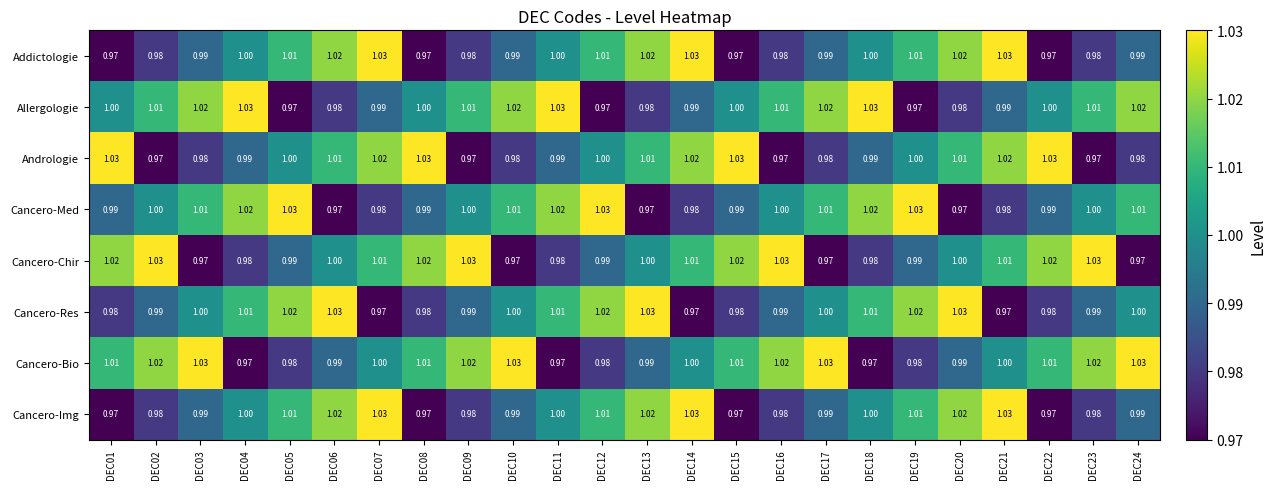

How many series are shown in this chart?

8